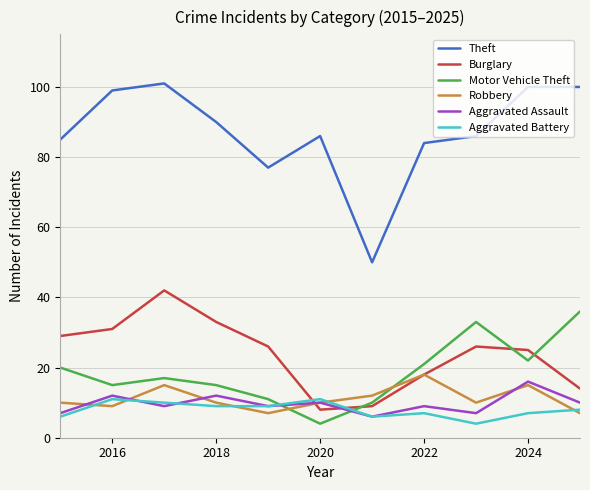

What is the smallest value displayed?

4